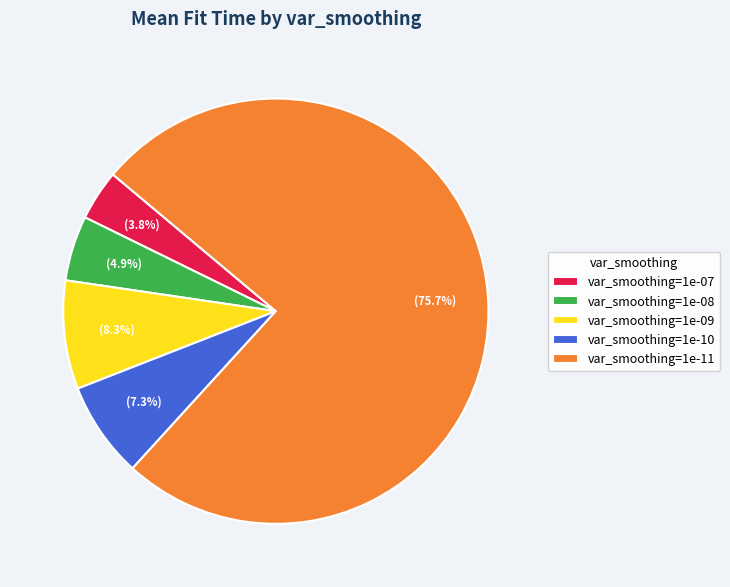

How many slices are in this pie chart?

5